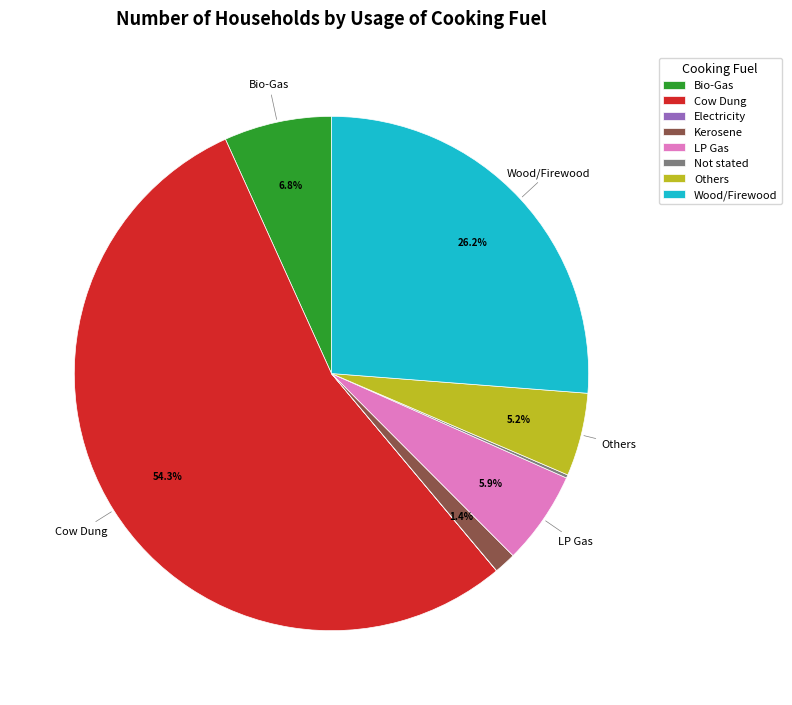

True or false: Others accounts for 16% of the total.

False